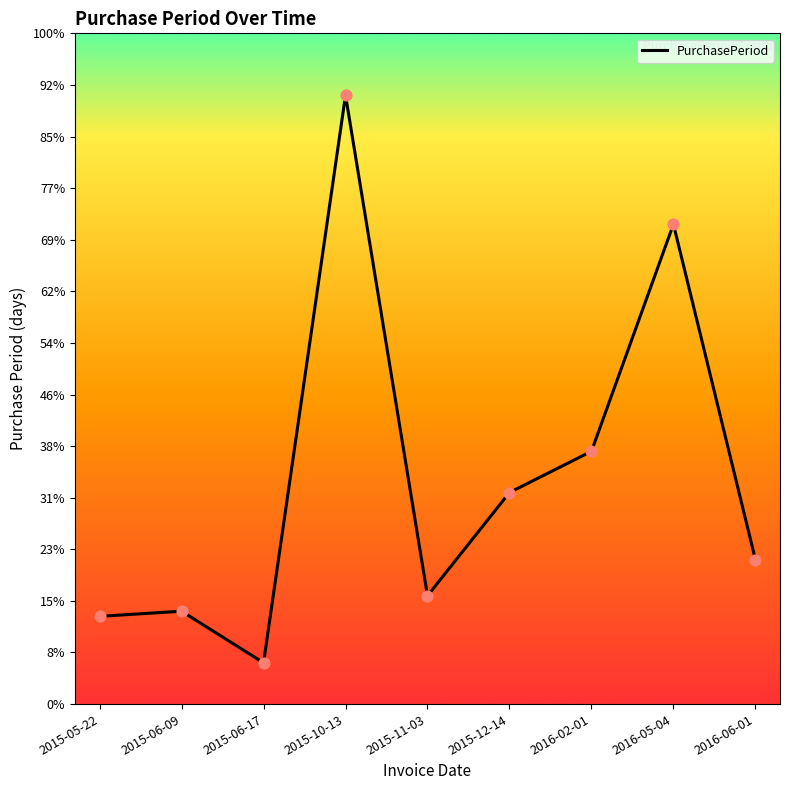

Which has a higher value, 2015-05-22 or 2016-05-04?

2016-05-04